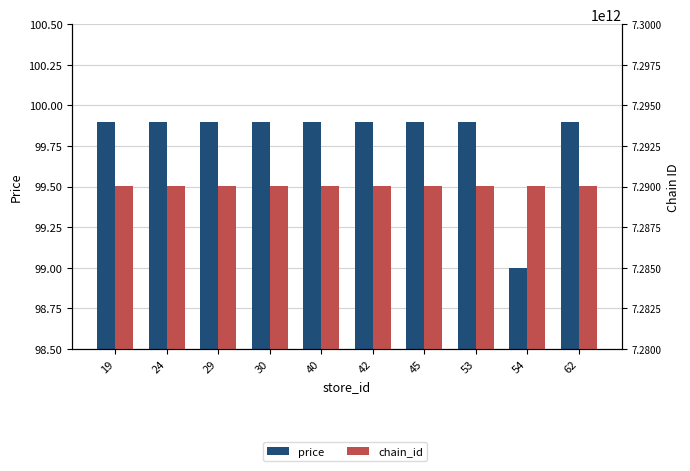

The value of chain_id at 19 is 10063197103288.8. True or false?

False